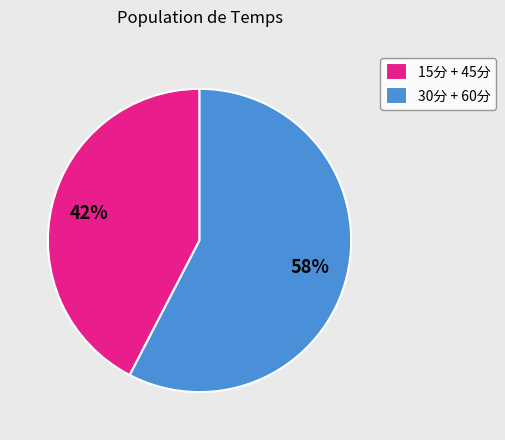

Which category has the smallest portion of the pie?

15分 + 45分